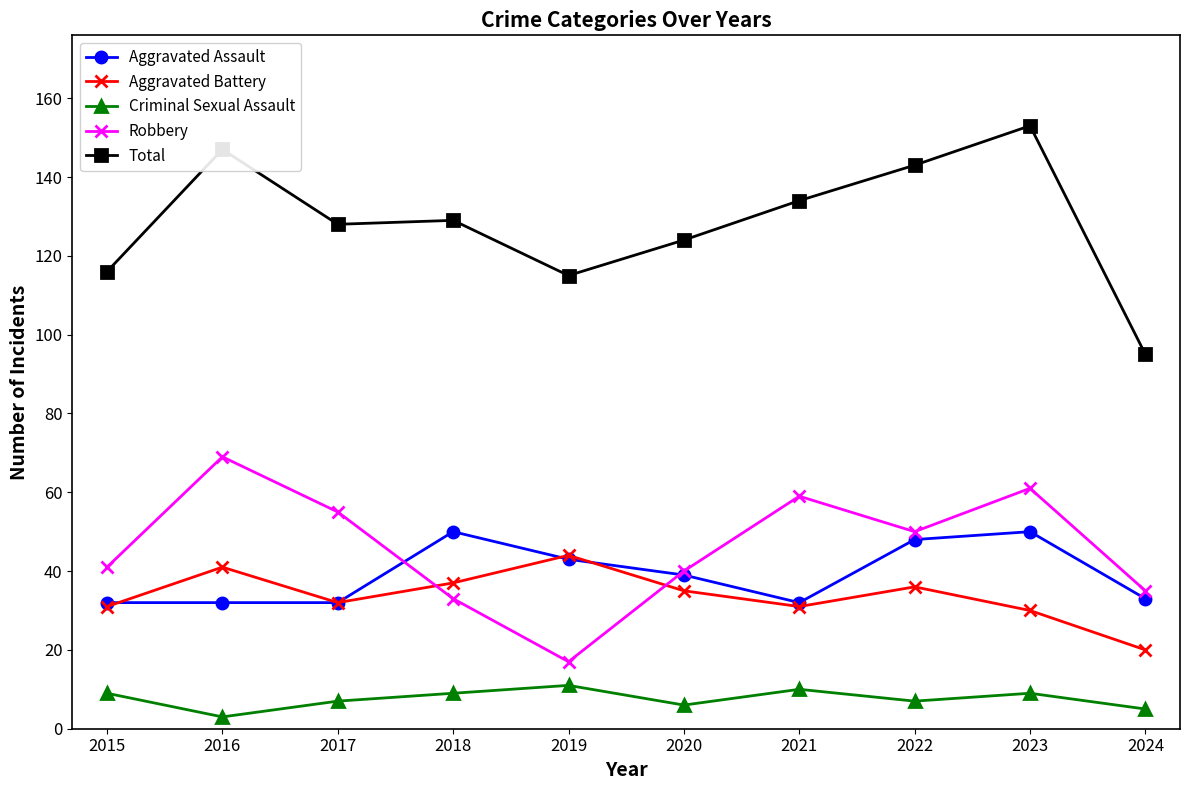

At which category does Aggravated Battery reach its first local peak?

2016